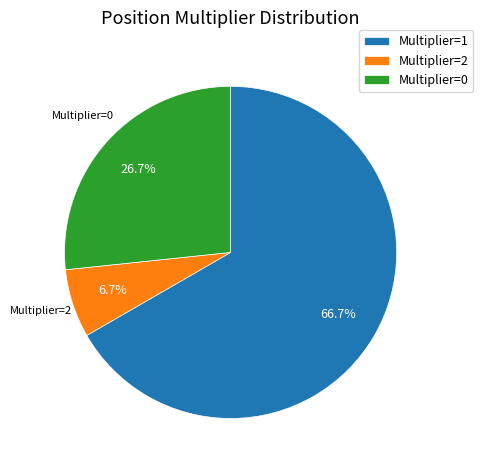

To the nearest percent, what is the difference between the largest and smallest slice percentages?

60%